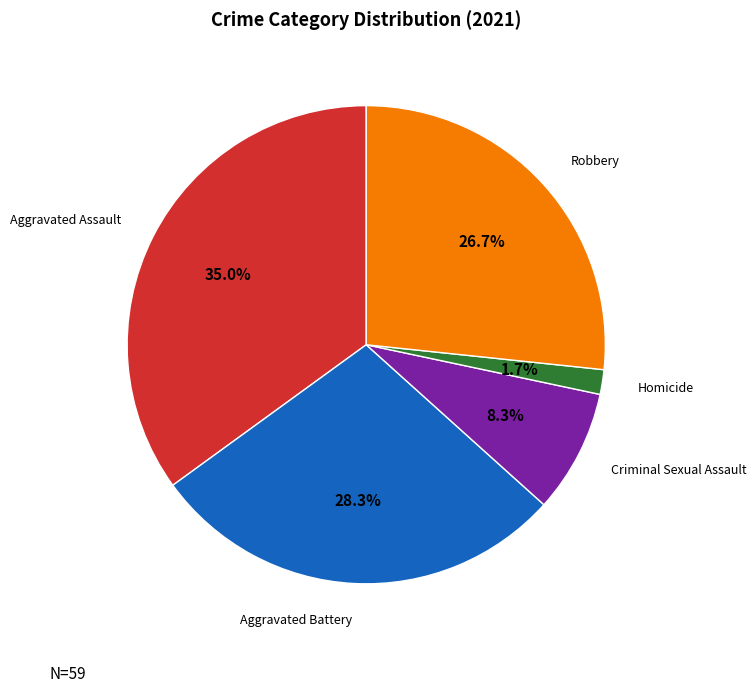

Does any single category account for the majority?

No